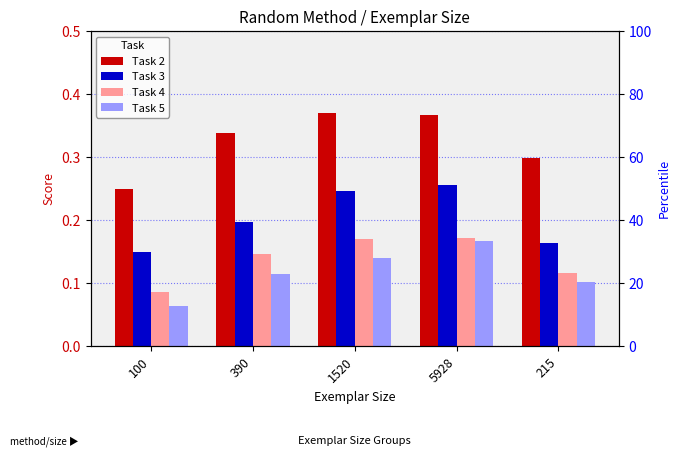

How many Task 3 values are between 0 and 1?

5